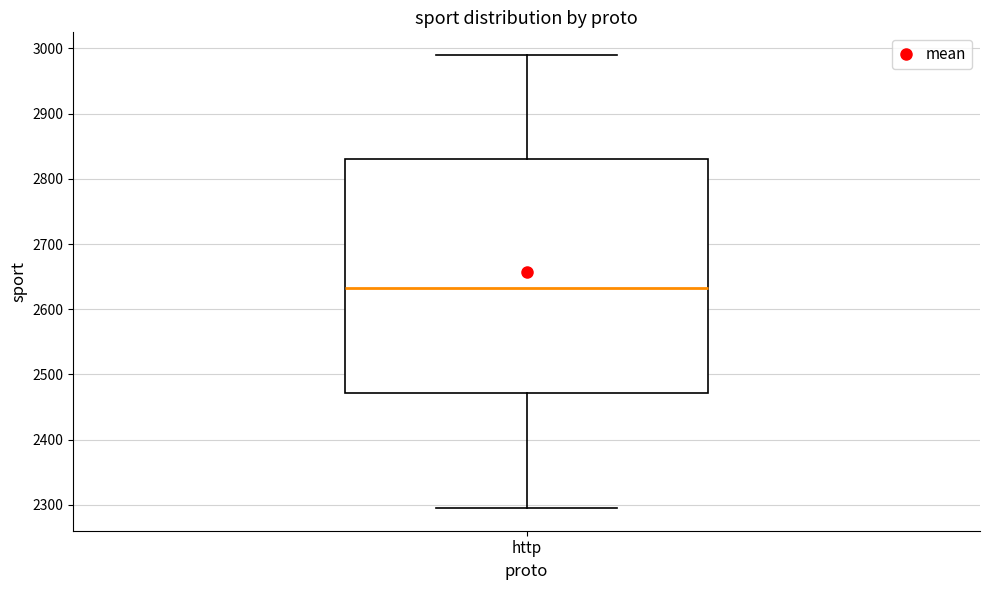

Where does the upper whisker of the box for http end on the y-axis? The values are not printed on the chart, so give them approximately, as read against the axis.

2990